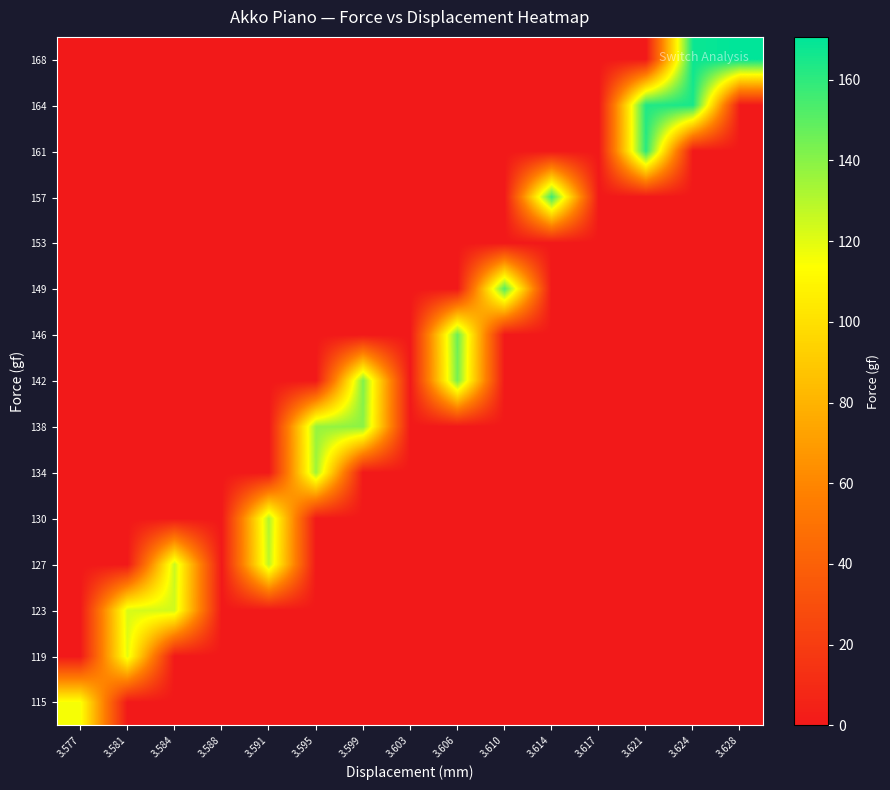

At 3.610, list the series in order from largest to smallest.

149, 115, 119, 123, 127, 130, 134, 138, 142, 146, 153, 157, 161, 164, 168